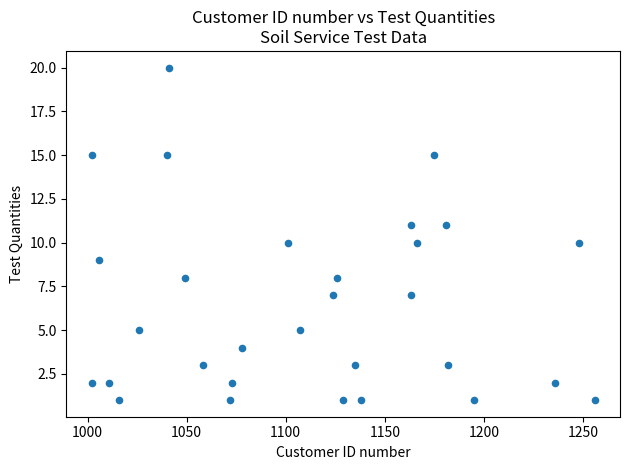

What is the range of Y values (max minus min)?

19